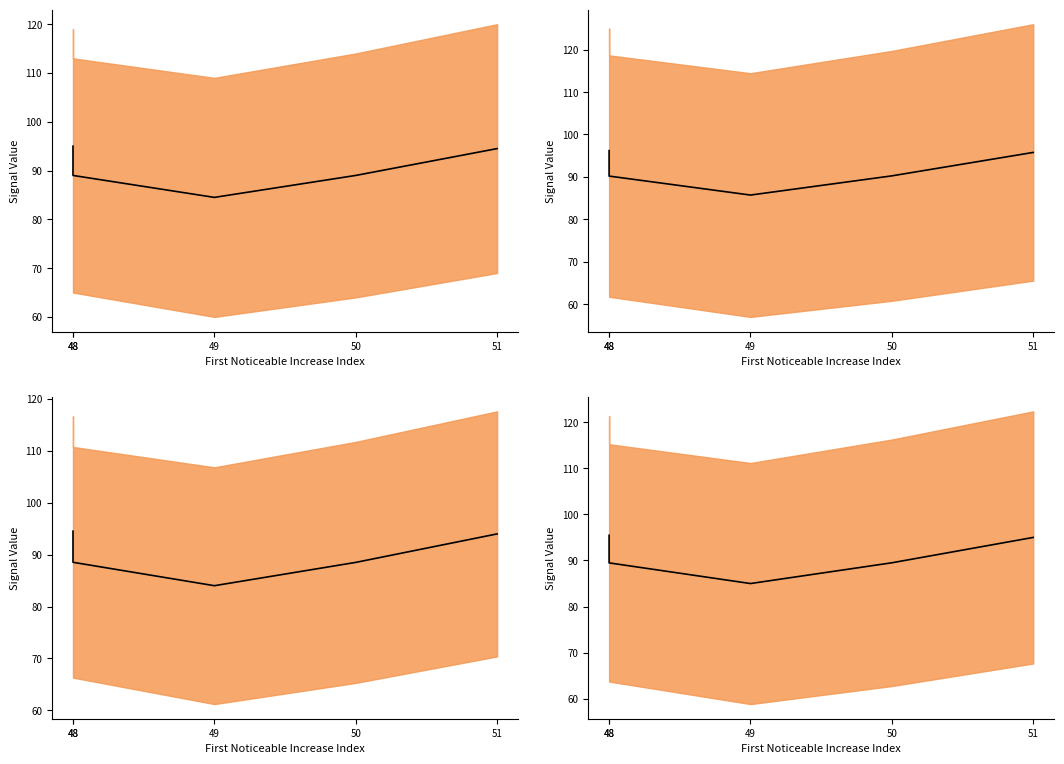

Reading right to left, transcribe all the data shown in this chart.

51=95.0	50=89.5	49=85.0	48=89.5	48=95.5